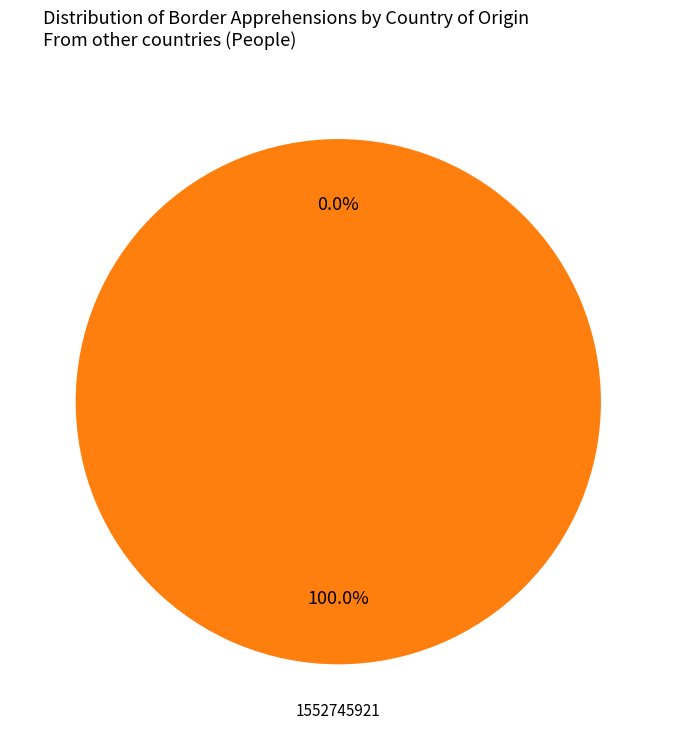

Is the sum of 1552745921 and 1566914553 greater than half?

Yes